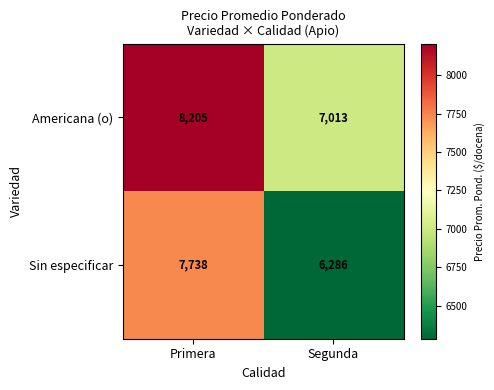

True or false: Americana (o) has a value of 12078 at Primera.

False